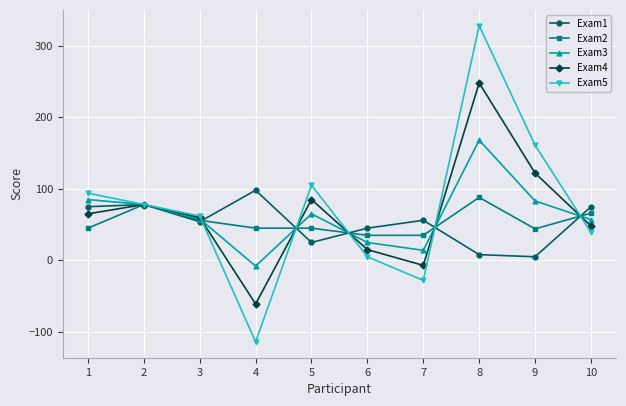

What are all the series names shown in the legend?

Exam1, Exam2, Exam3, Exam4, Exam5